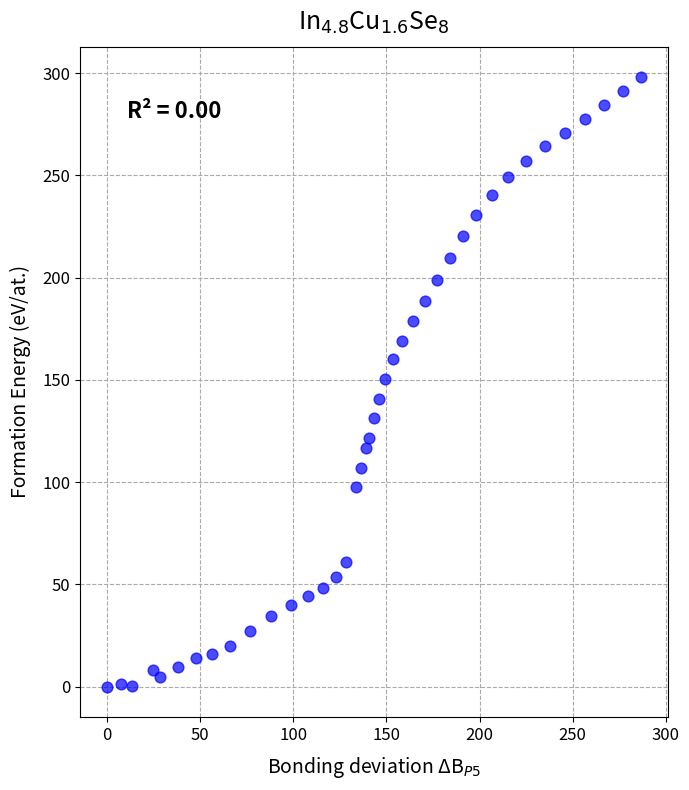

What is the range of Y values (max minus min)?

298.0